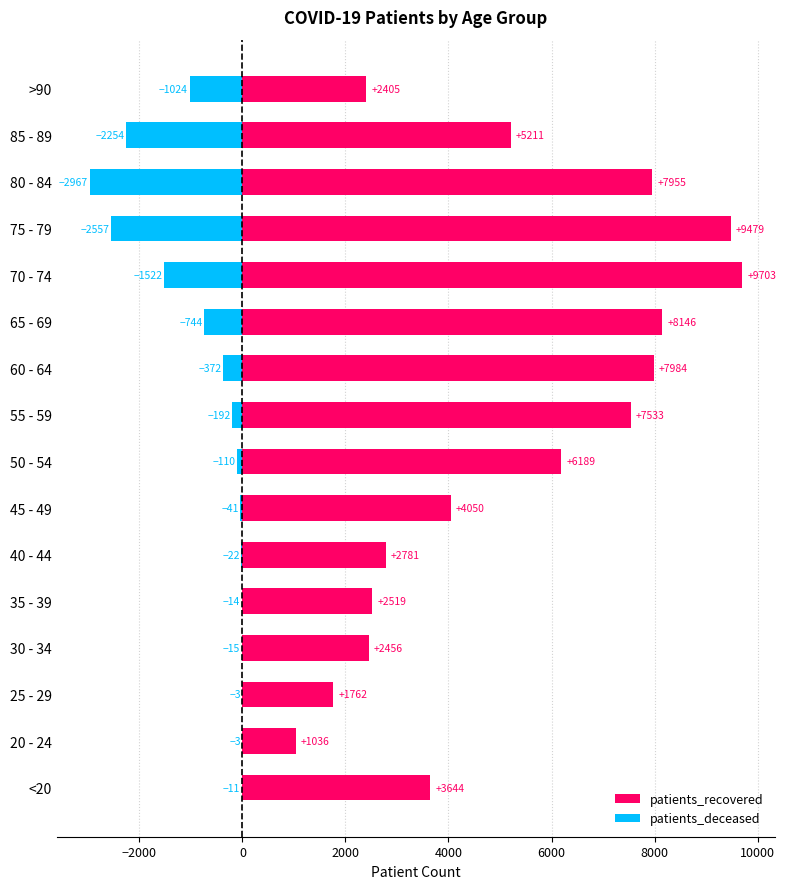

At >90, list the series in order from largest to smallest.

patients_recovered, patients_deceased